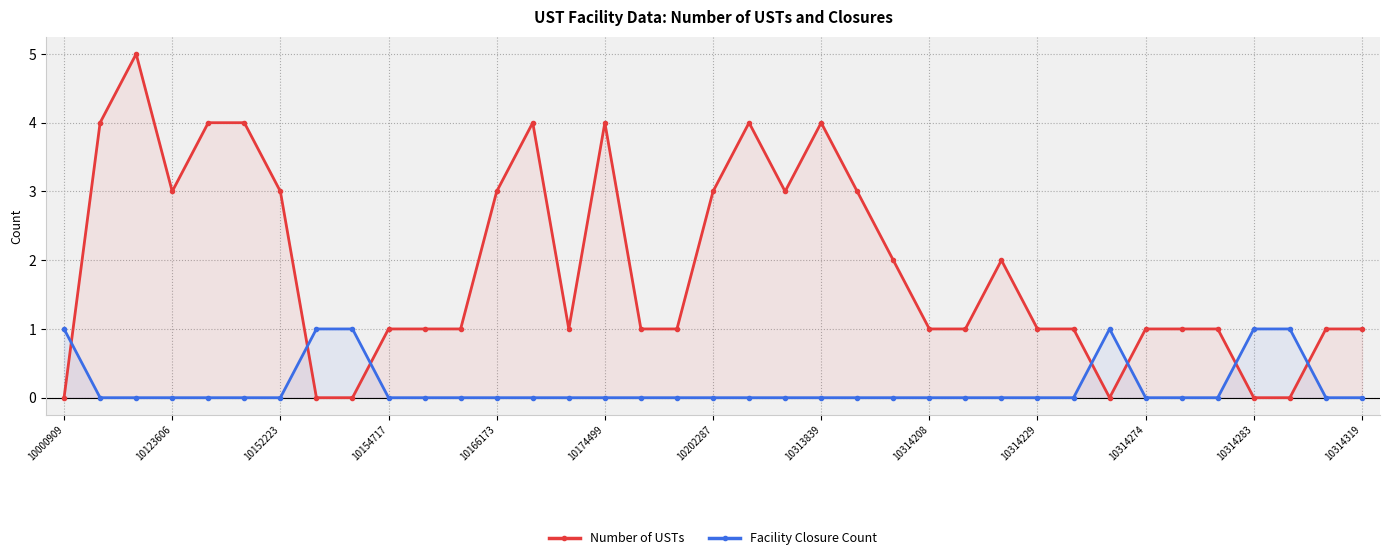

True or false: Number of USTs and Facility Closure Count cross at least once.

True